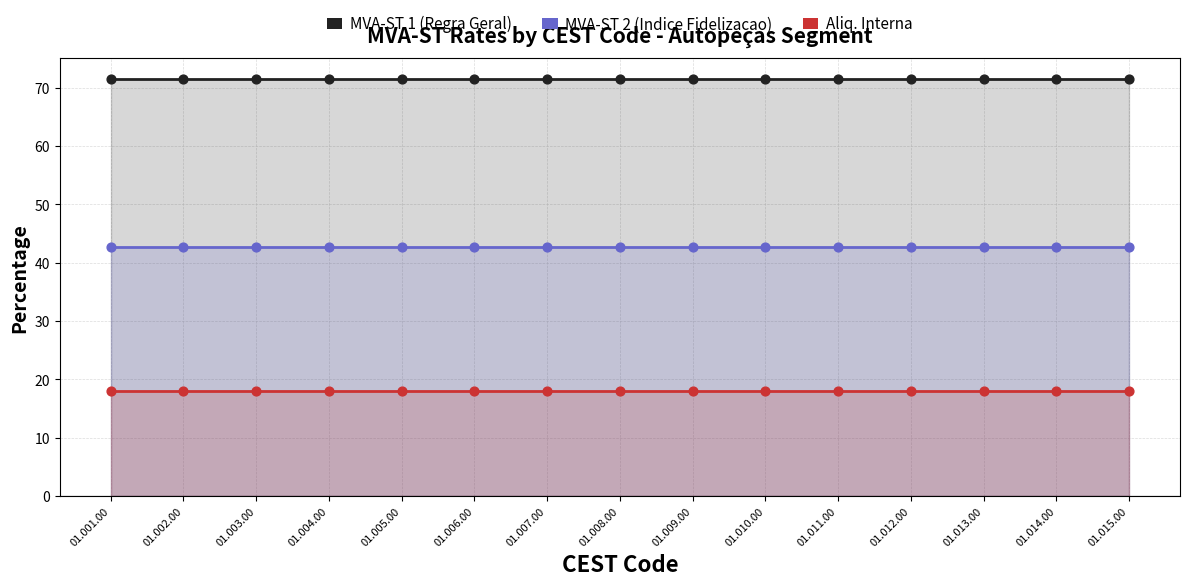

Which series has the largest Y range (max minus min)?

MVA-ST 1 (Regra Geral)